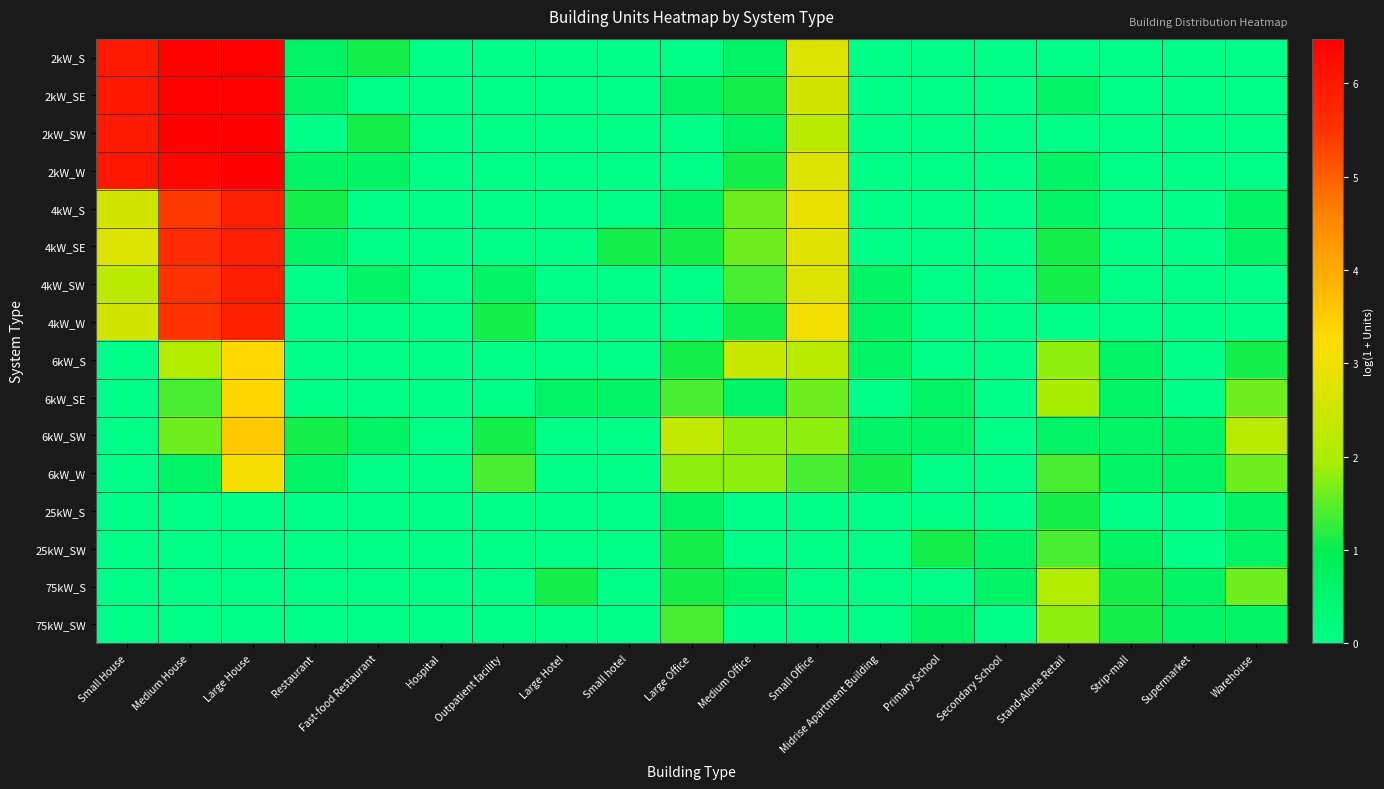

How many data points does each series have?

19